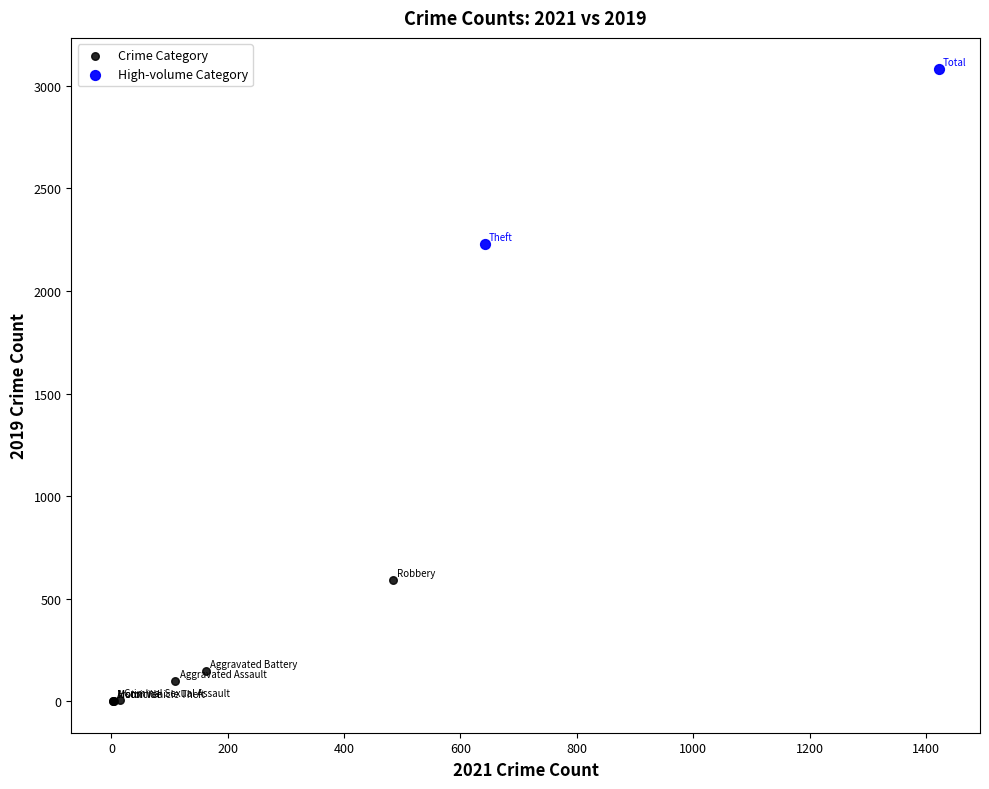

Which series has the widest spread of Y values?

High-volume Category